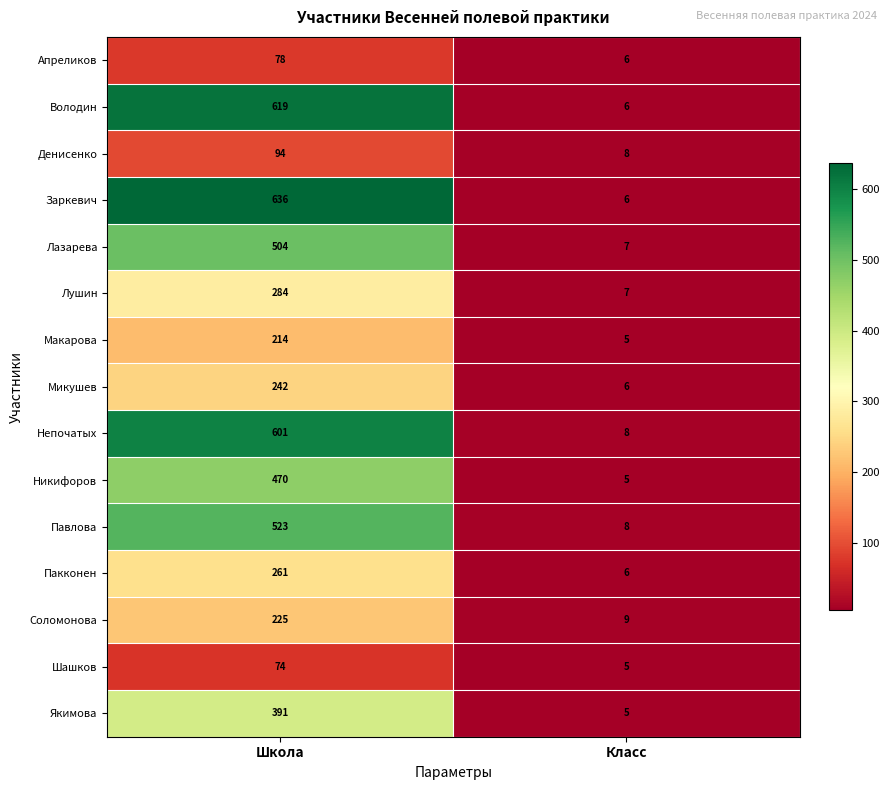

What is the minimum value shown in the chart?

5